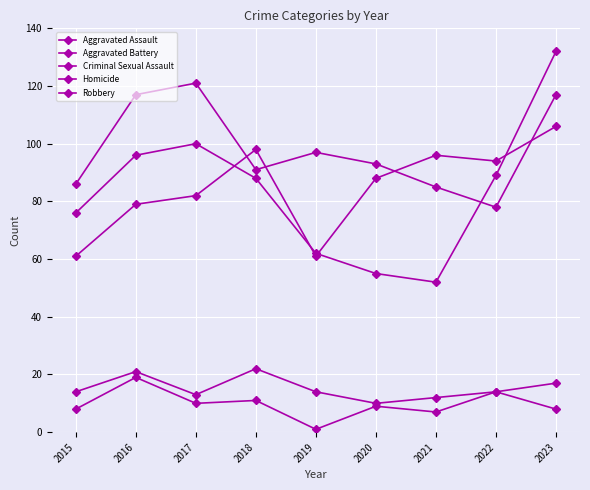

Reading left to right, list all the values displayed in this chart.

Aggravated Assault: 61	79	82	98	61	88	96	94	106
Aggravated Battery: 86	117	121	91	97	93	85	78	117
Criminal Sexual Assault: 14	21	13	22	14	10	12	14	17
Homicide: 8	19	10	11	1	9	7	14	8
Robbery: 76	96	100	88	62	55	52	89	132